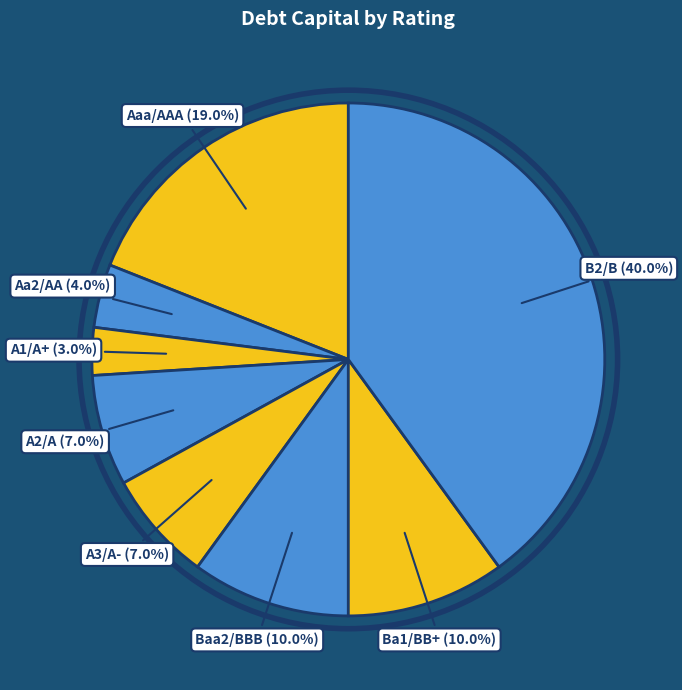

Which category has the smallest portion of the pie?

A1/A+